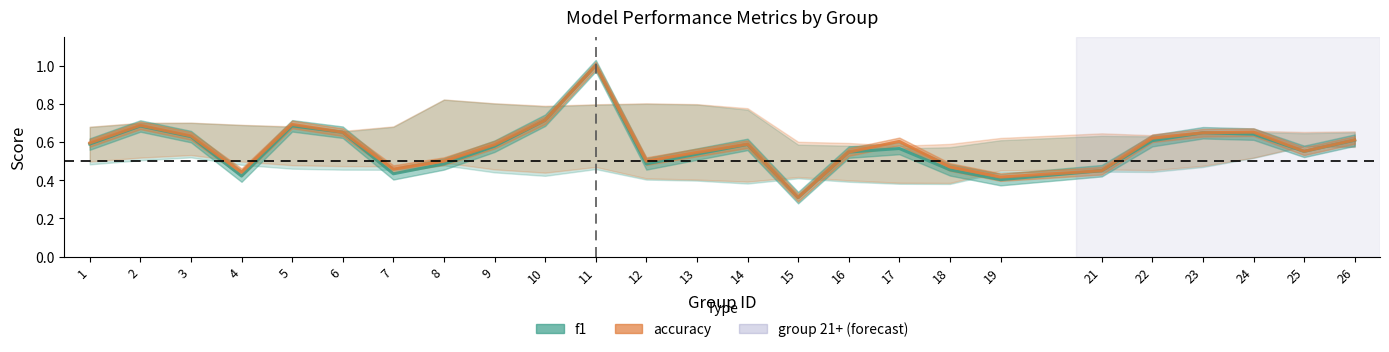

Between 9 and 2, which is larger?

2